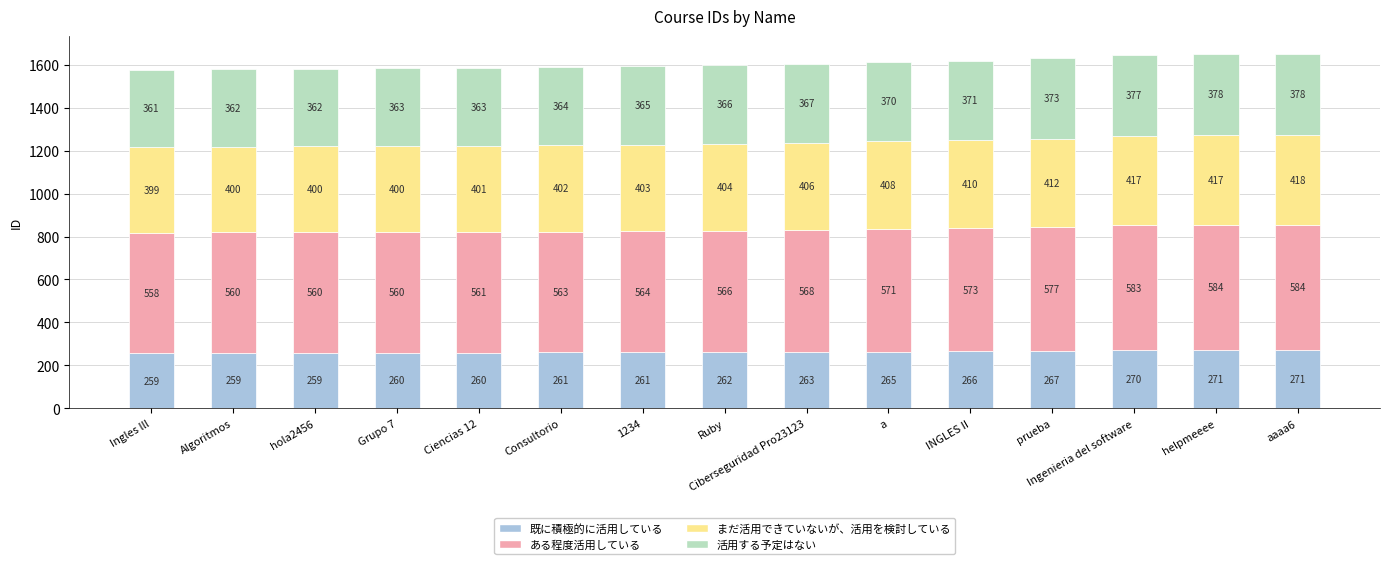

What is the maximum value for 既に積極的に活用している?

270.8